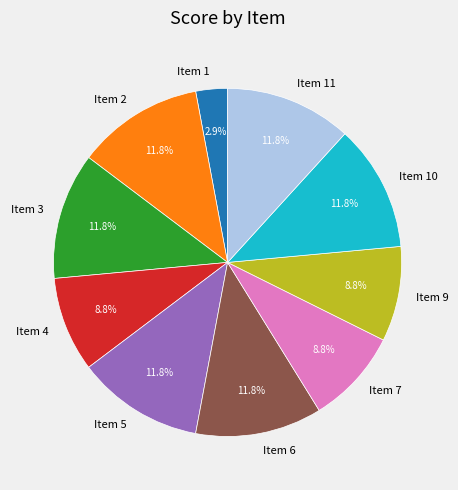

Is there a majority slice in this chart?

No